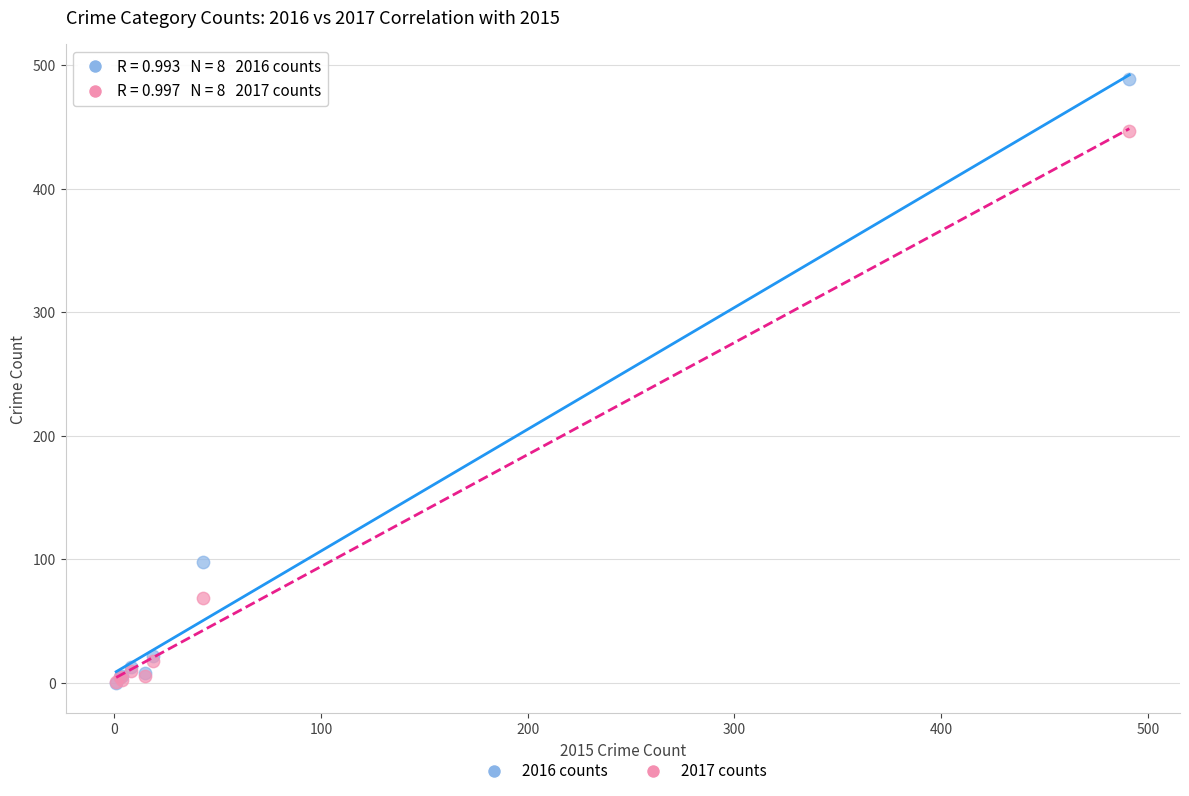

What are all the series names shown in the legend?

2016 counts, 2017 counts